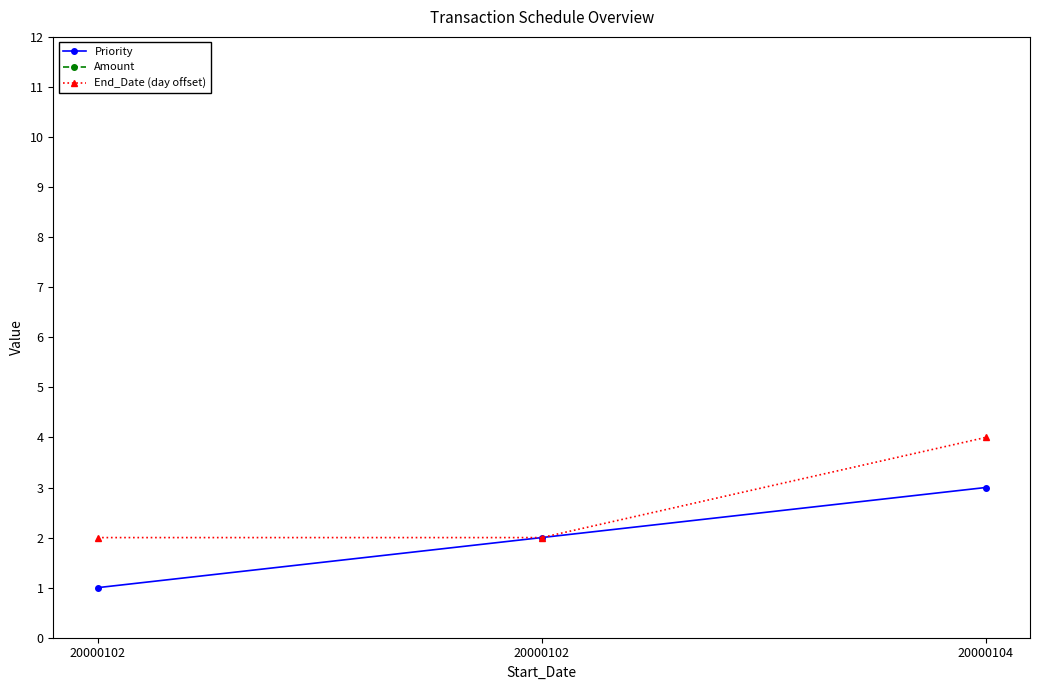

Rank the series by their maximum value, from lowest to highest.

Priority, End_Date (day offset), Amount